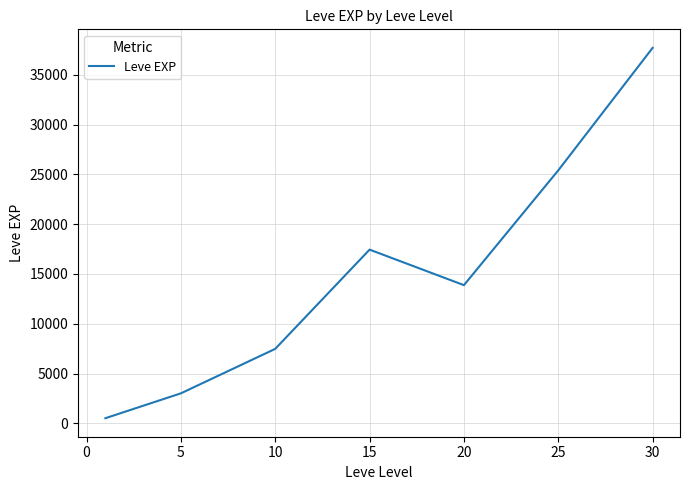

How many interior local peaks (higher than both neighbors) does the data have?

1